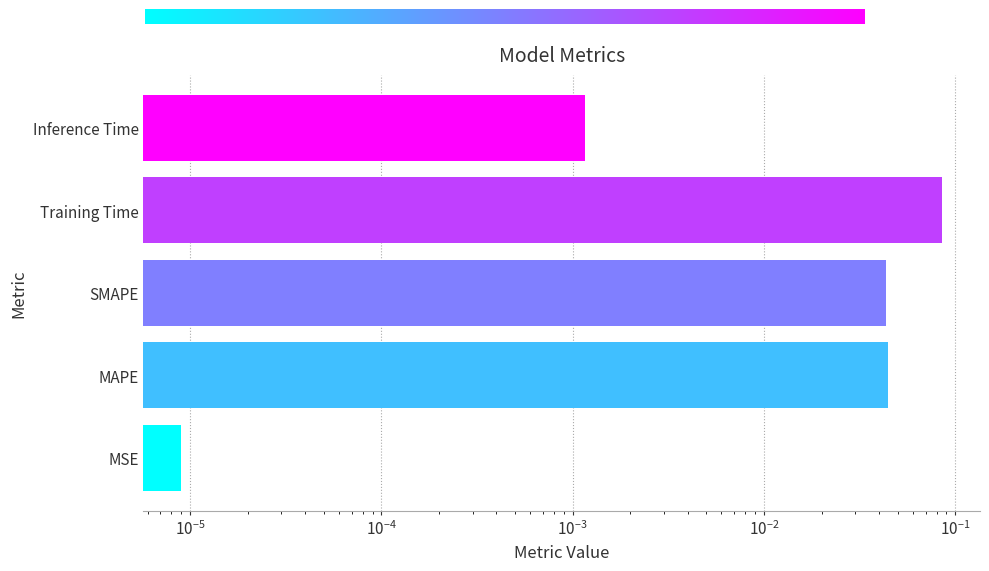

What is the value of the 4th bar from the left?

0.1